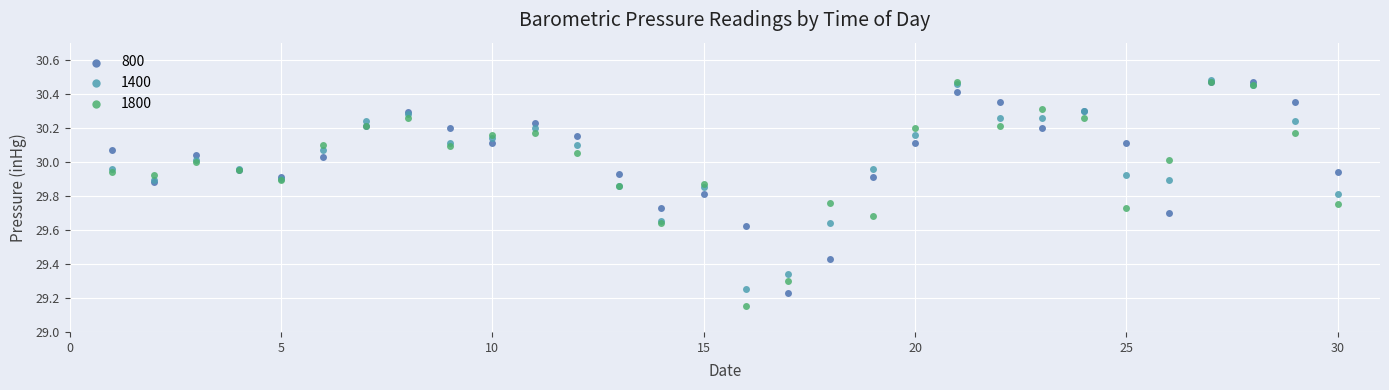

Which series contains the lowest Y value?

1800